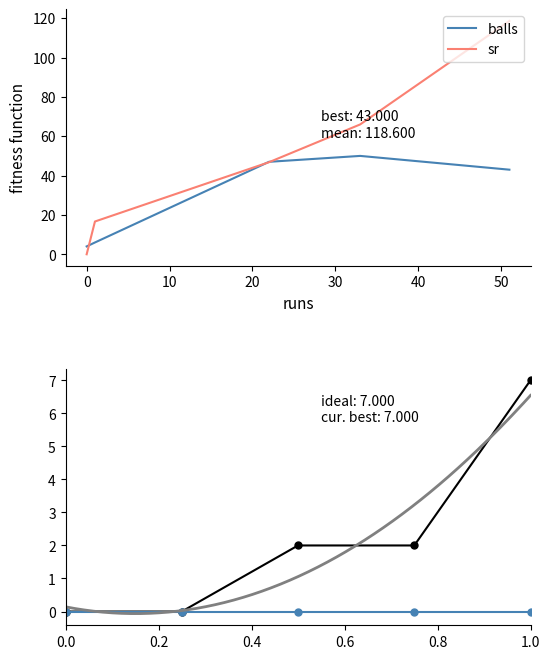

What is the maximum value for sr?

118.6